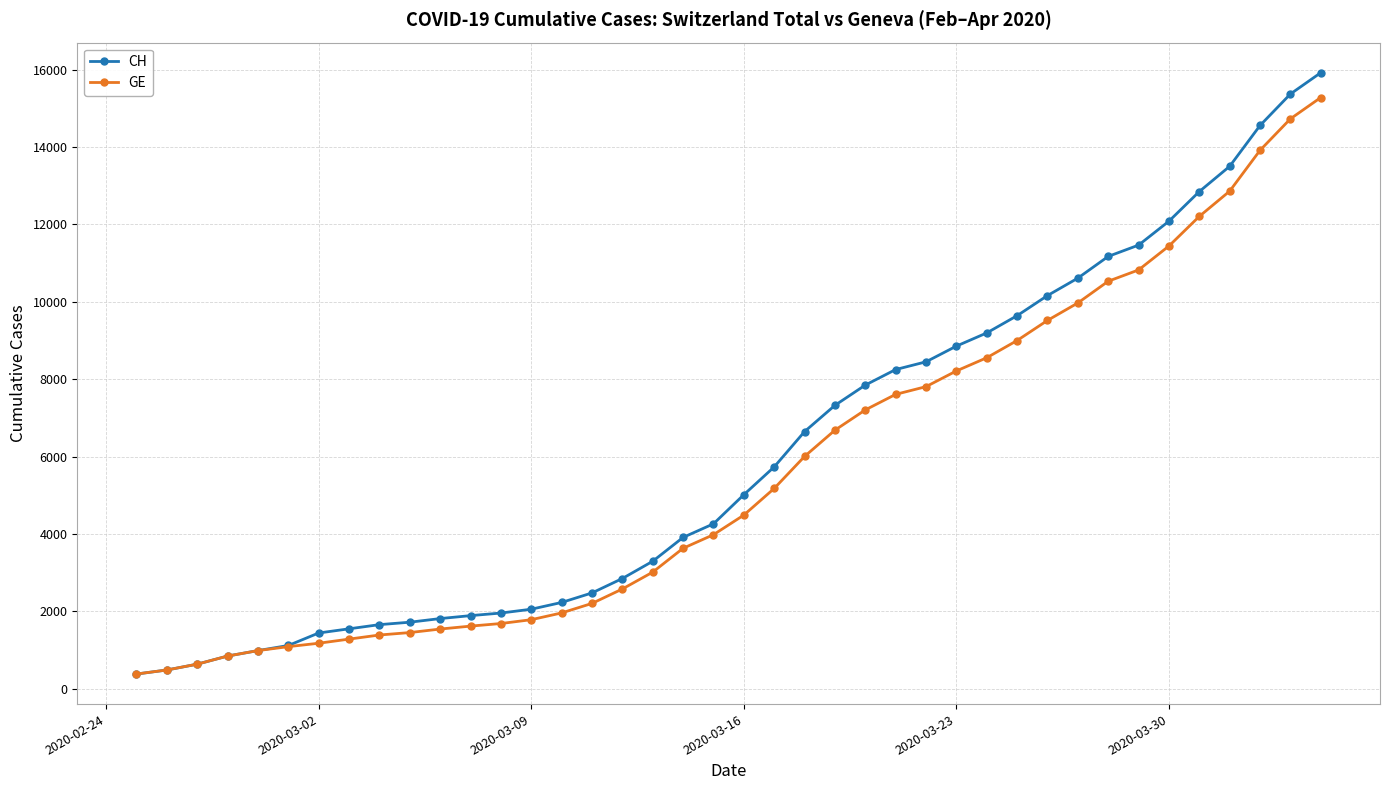

What are all the series names shown in the legend?

CH, GE